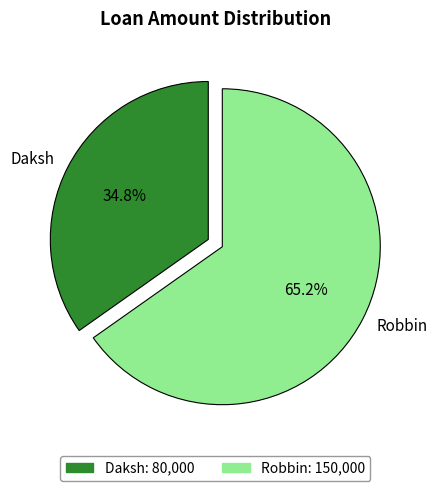

Is there any slice that represents more than half of the pie?

Yes